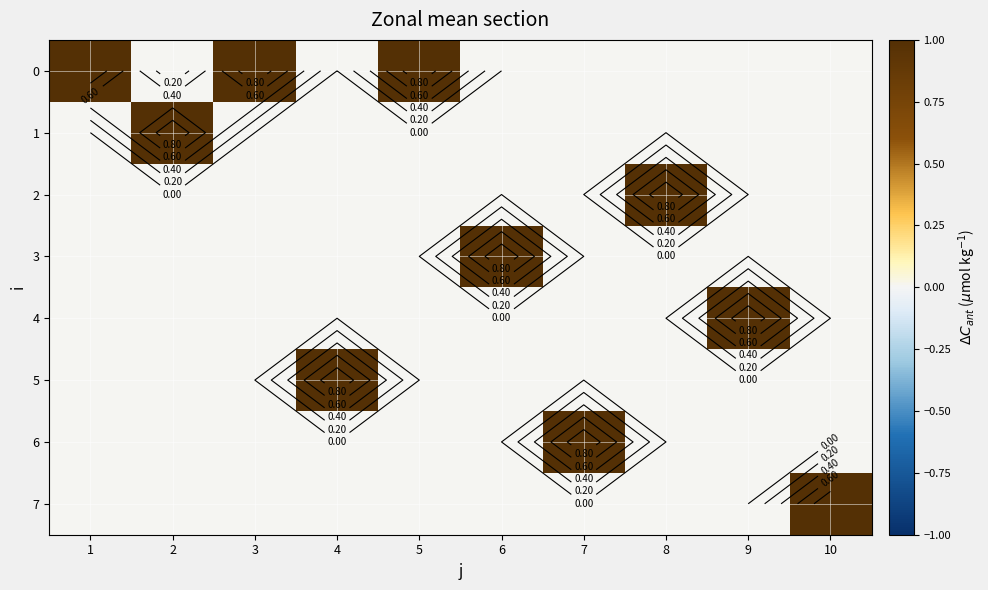

How many data points in 5 are above 0?

1